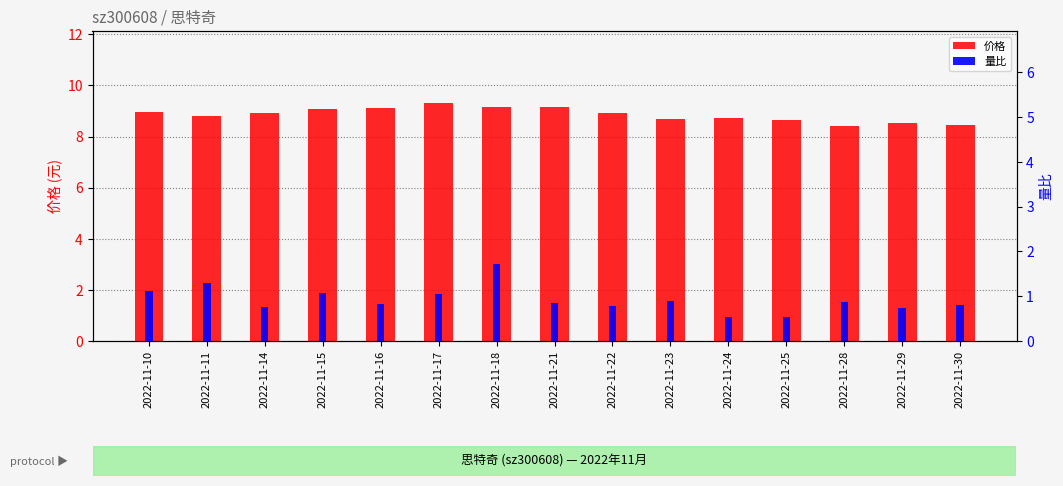

The value of 价格 at 2022-11-17 is 9.3. True or false?

True